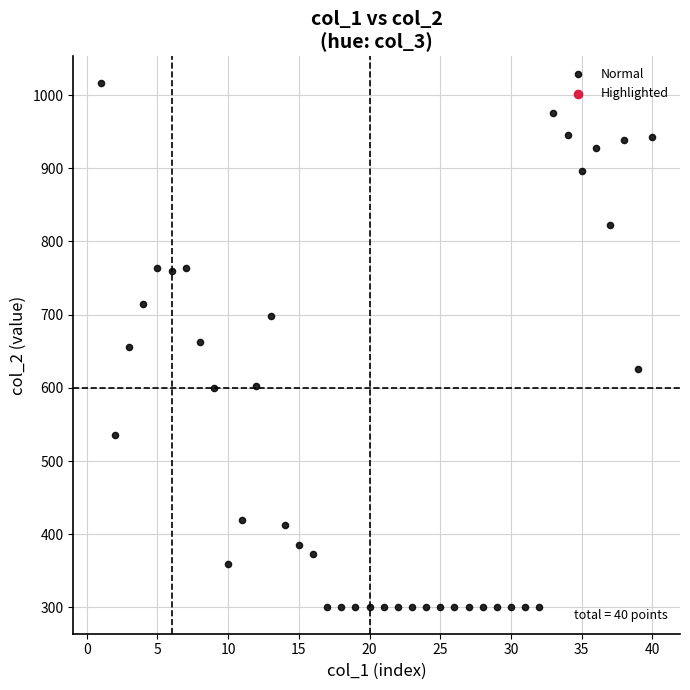

What is the range of X values (max minus min)?

39